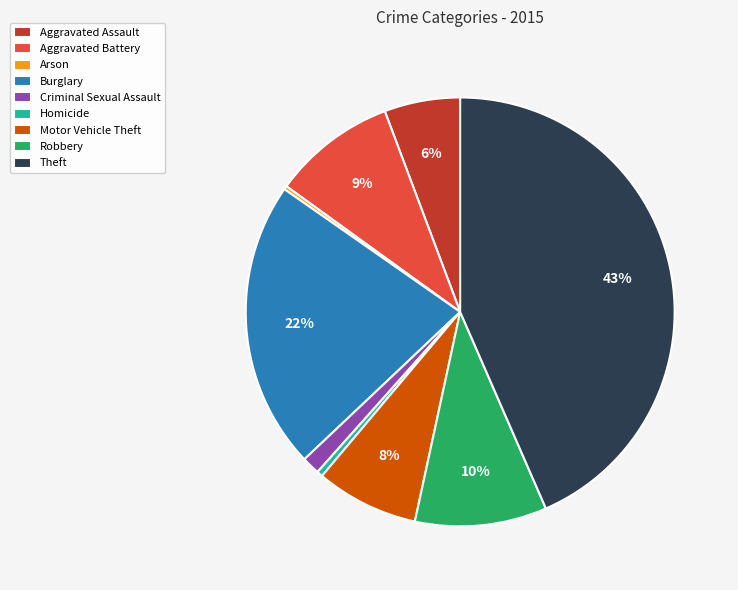

To the nearest percent, what percentage of the pie is Criminal Sexual Assault?

1%